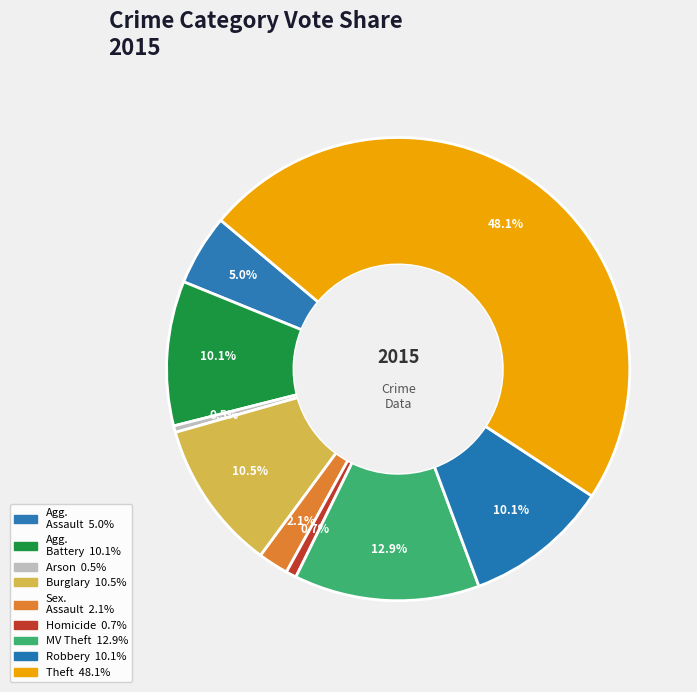

Which slice is the smallest?

Arson